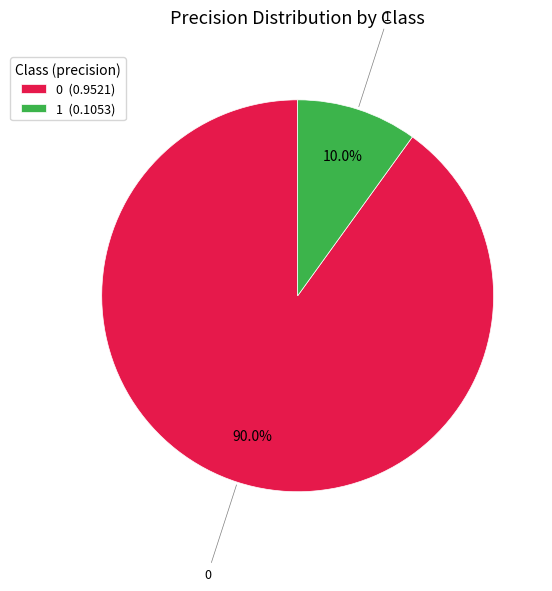

Rank the categories by value from highest to lowest.

0, 1